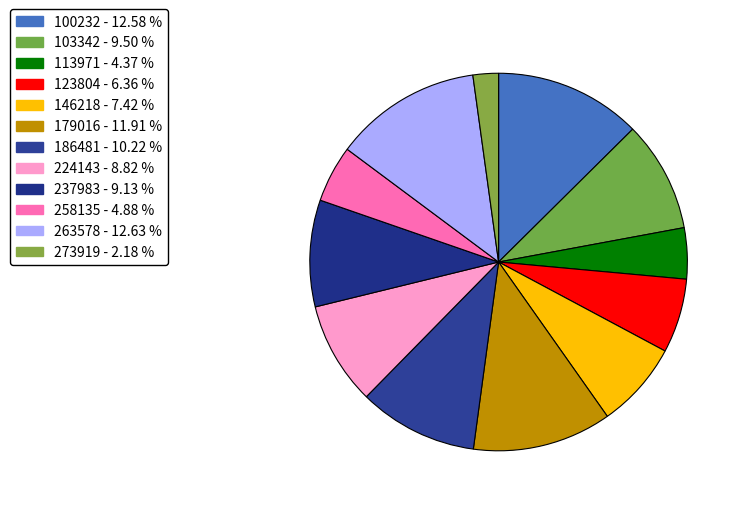

To the nearest percent, what is the combined percentage of 123804 and 103342?

16%